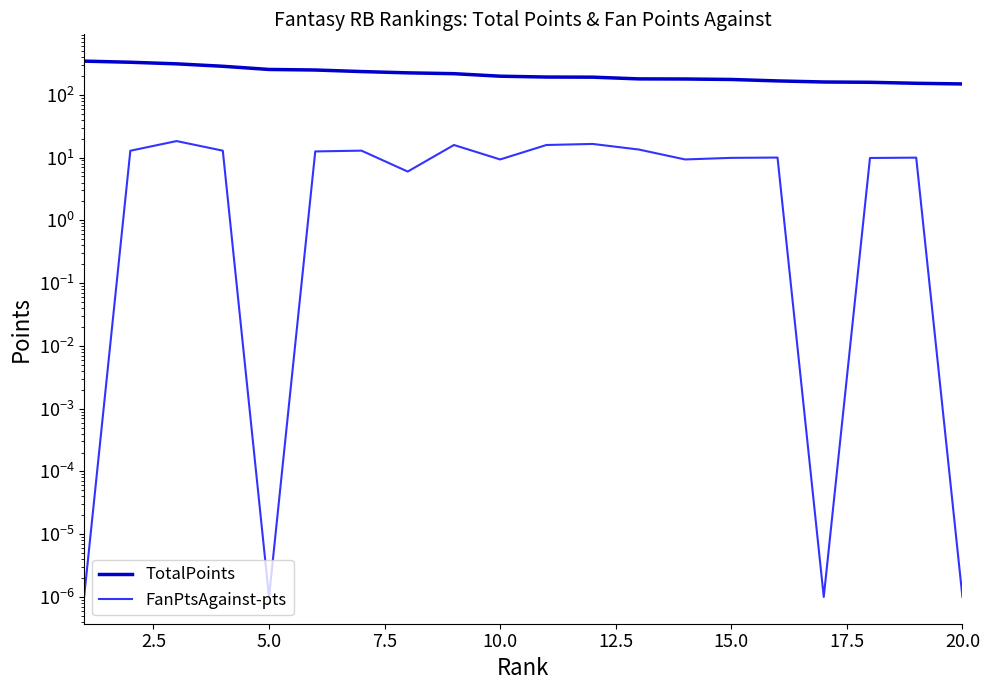

Does the chart have visible grid lines?

No